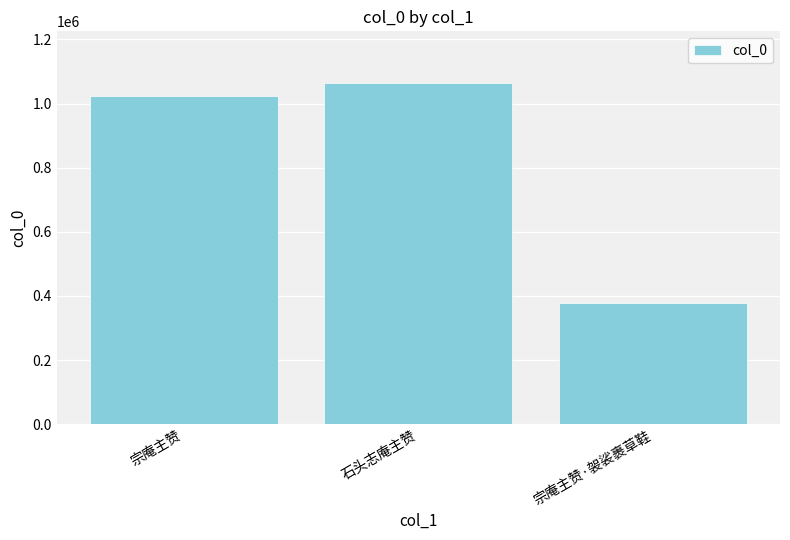

How many data points does each series have?

3